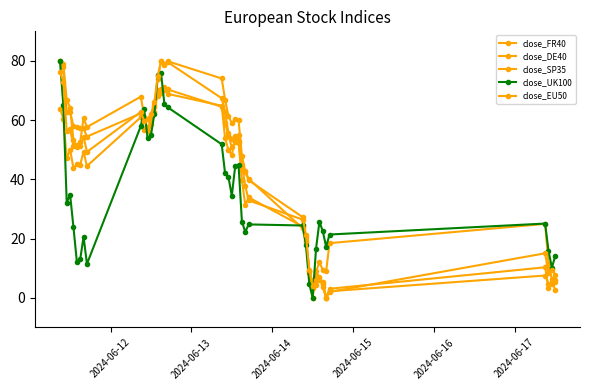

Does the chart have visible grid lines?

No